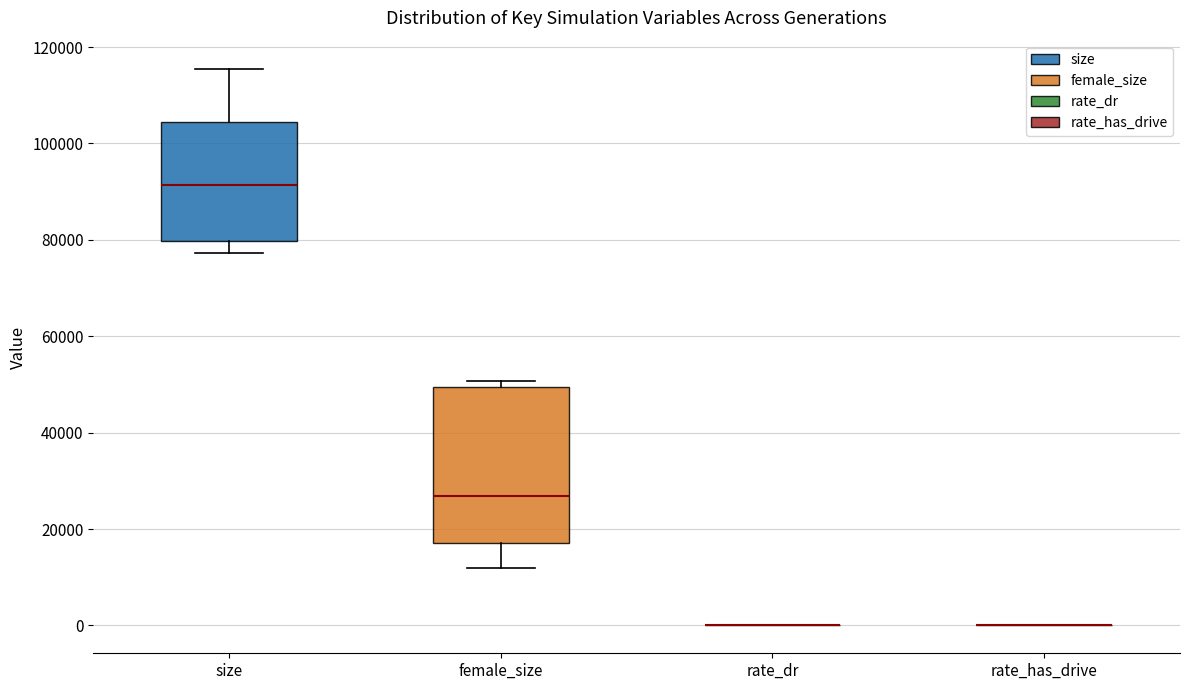

Reading left to right, transcribe this box plot: for each box, give where its median line is, the range the box spans, and where its two whiskers end, as read against the y-axis. The values are not printed on the chart, so give them approximately, as read against the axis.

size: median 92000, box 80000 to 104000, whiskers 78000 to 116000
female_size: median 26000, box 18000 to 50000, whiskers 12000 to 50000 (just above the box's upper edge)
rate_dr: box collapsed to a line at 0, whiskers 0 to 0
rate_has_drive: box collapsed to a line at 0, whiskers 0 to 0